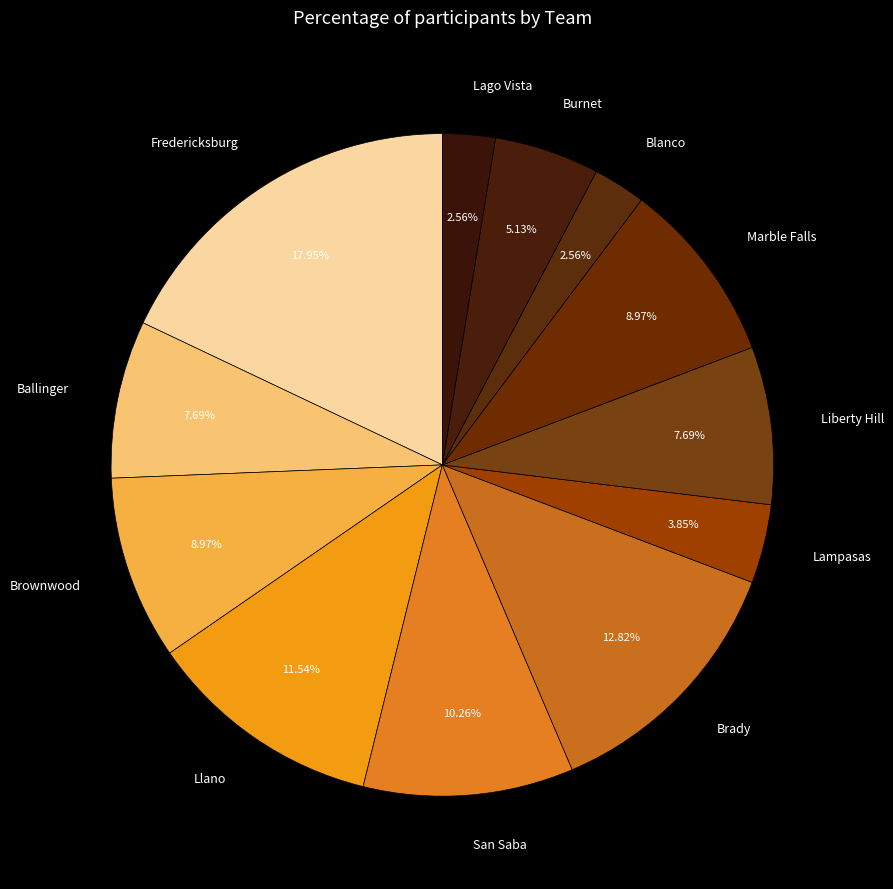

Does any single category account for the majority?

No